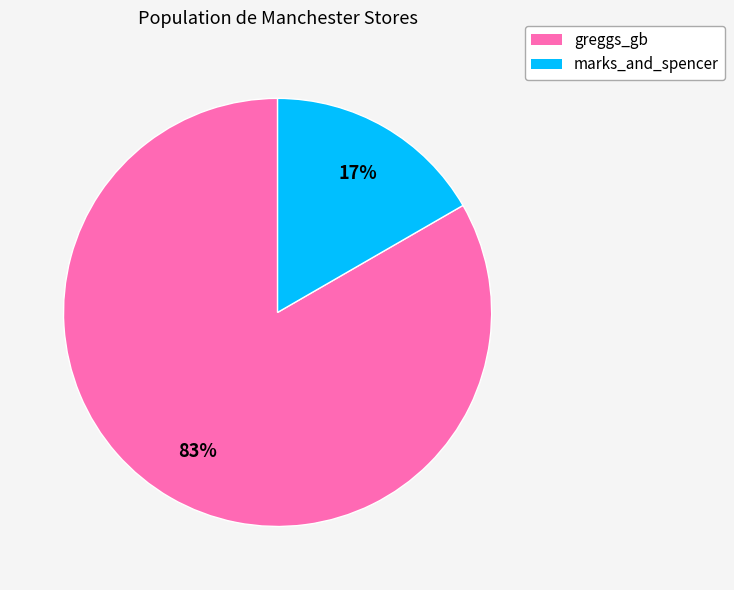

Combined, do greggs_gb and marks_and_spencer account for over 50%?

Yes